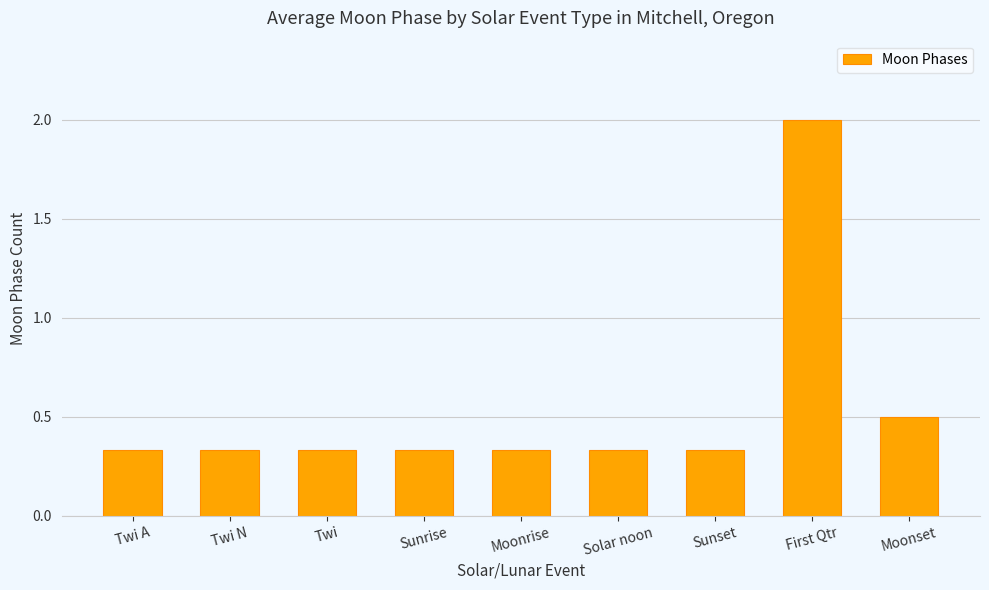

The value at Moonset is 0.5. True or false?

True